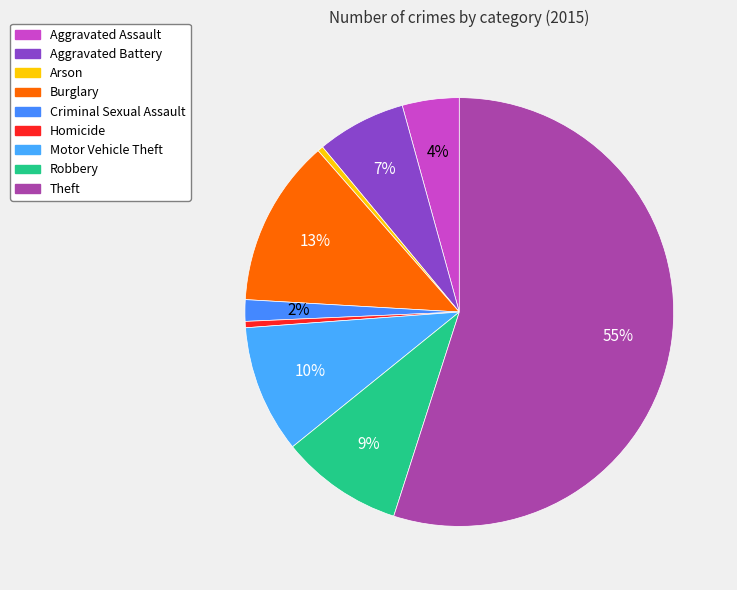

Is it true that Arson is 0% of the pie?

True